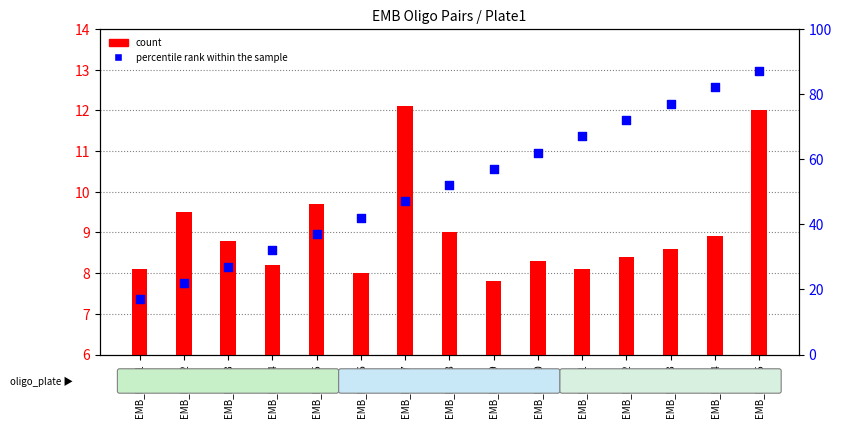

Which series has the largest total across all categories?

percentile rank within the sample